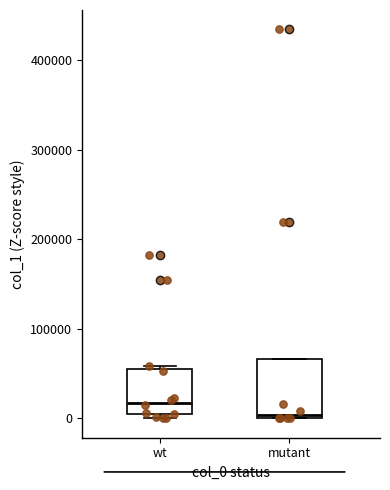

Where is the lower edge of the box for mutant on the y-axis? The values are not printed on the chart, so give them approximately, as read against the axis.

0